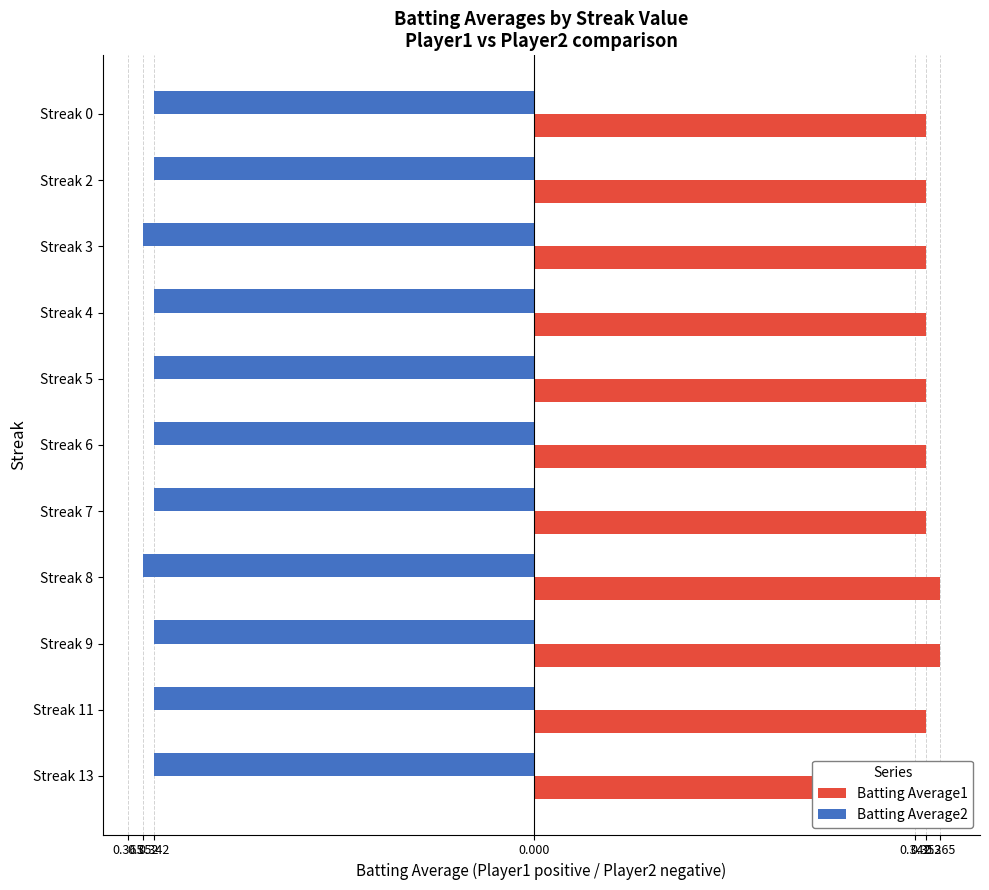

Count the number of data series in this chart.

2